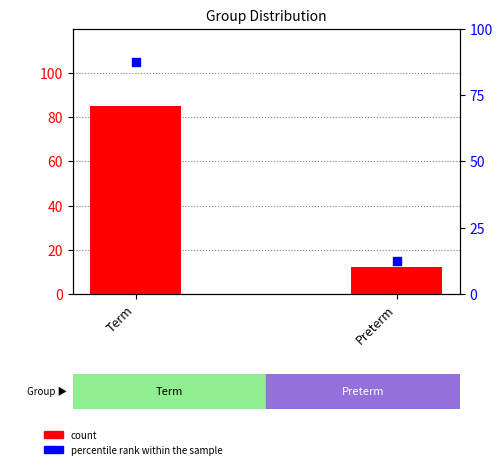

Which series reaches the maximum Y coordinate?

percentile rank within the sample